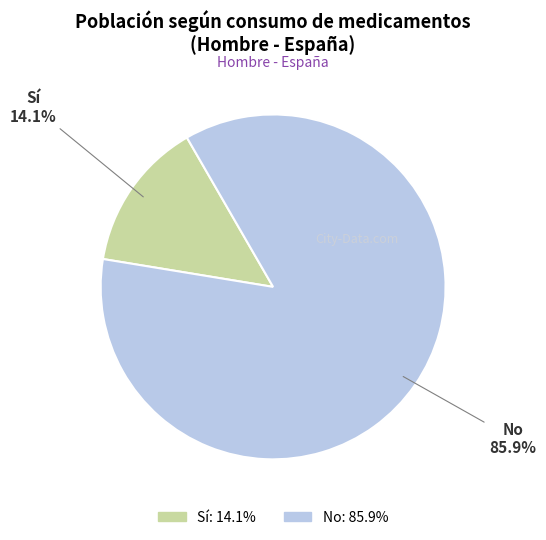

To the nearest percent, what is the difference between the largest and smallest slice percentages?

72%